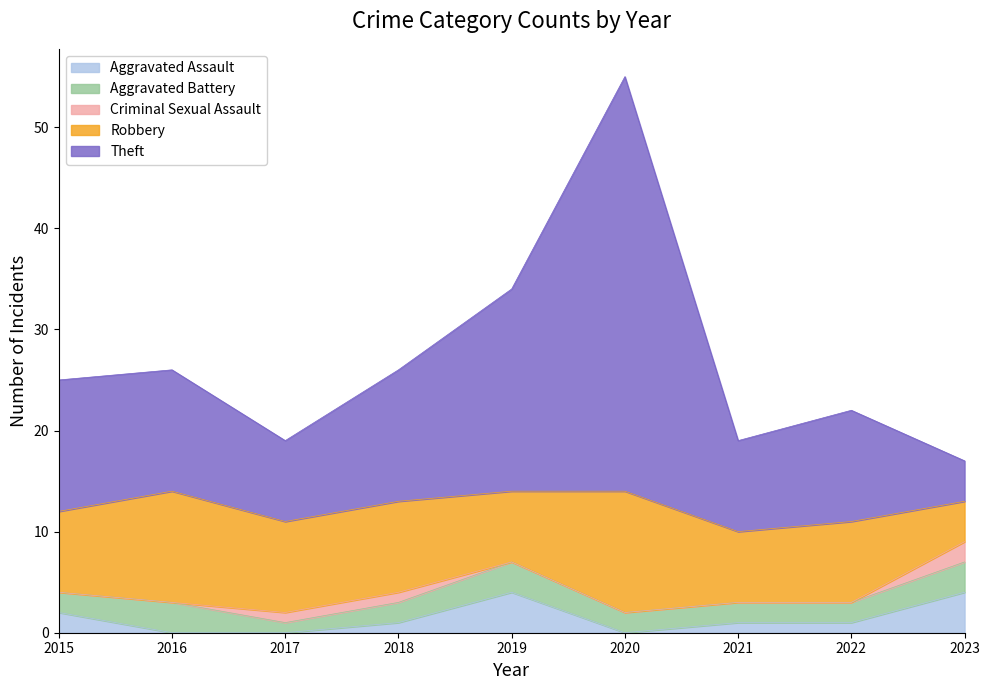

Where does the Robbery series first go above 8?

2016